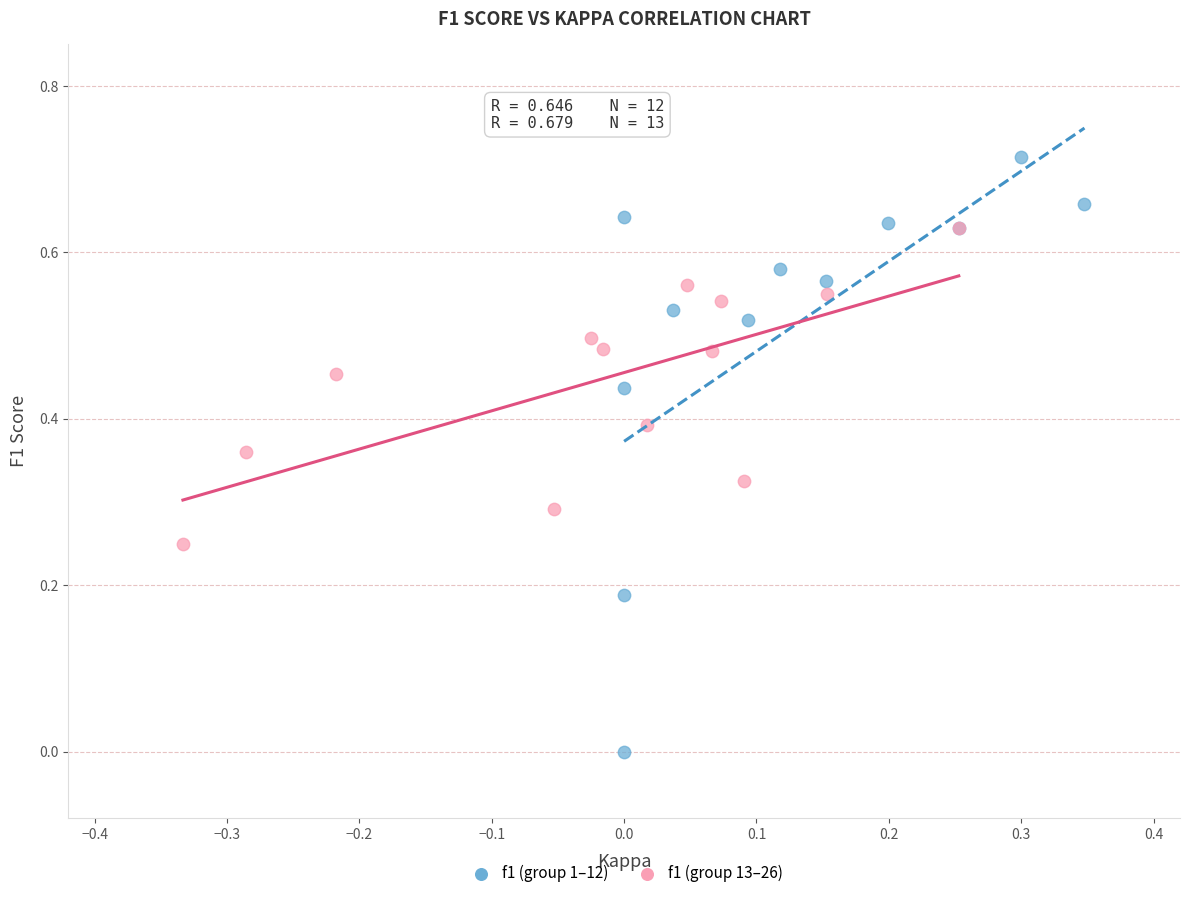

Which series has the largest Y range (max minus min)?

f1 (group 1–12)